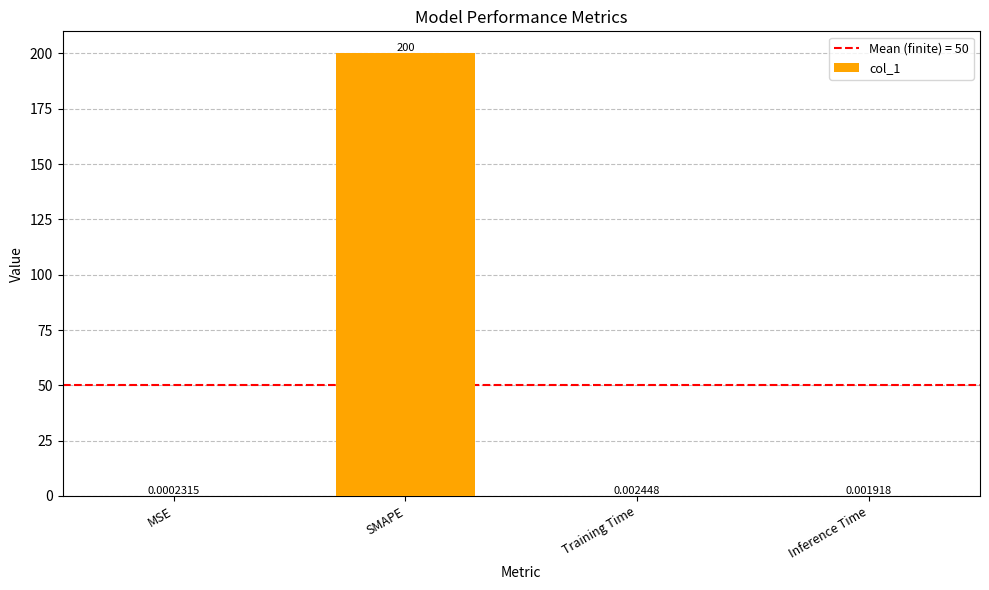

Which label corresponds to the largest value in the chart?

SMAPE